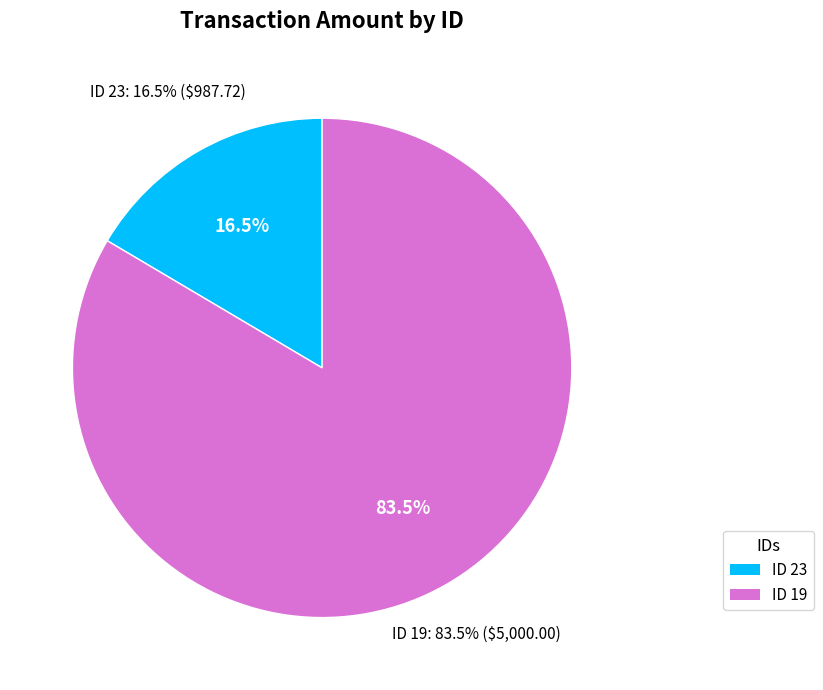

To the nearest percent, what is the combined percentage of 23 and 19?

100%